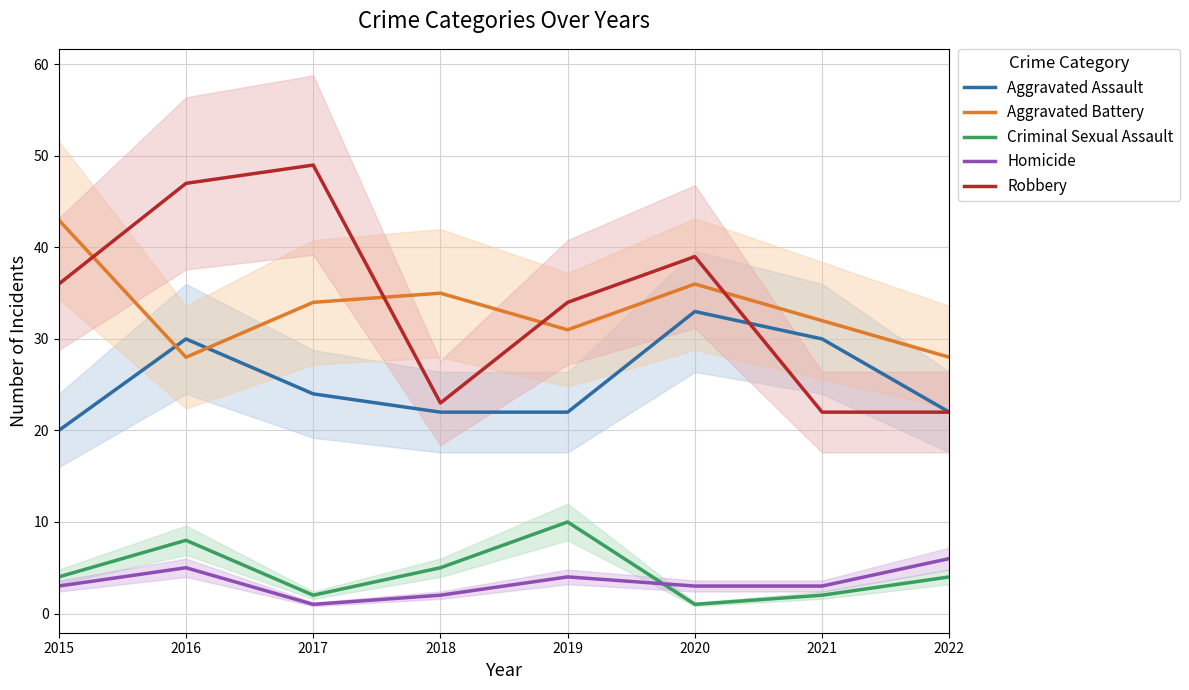

What is the difference between the maximum and minimum values in the Homicide series?

5